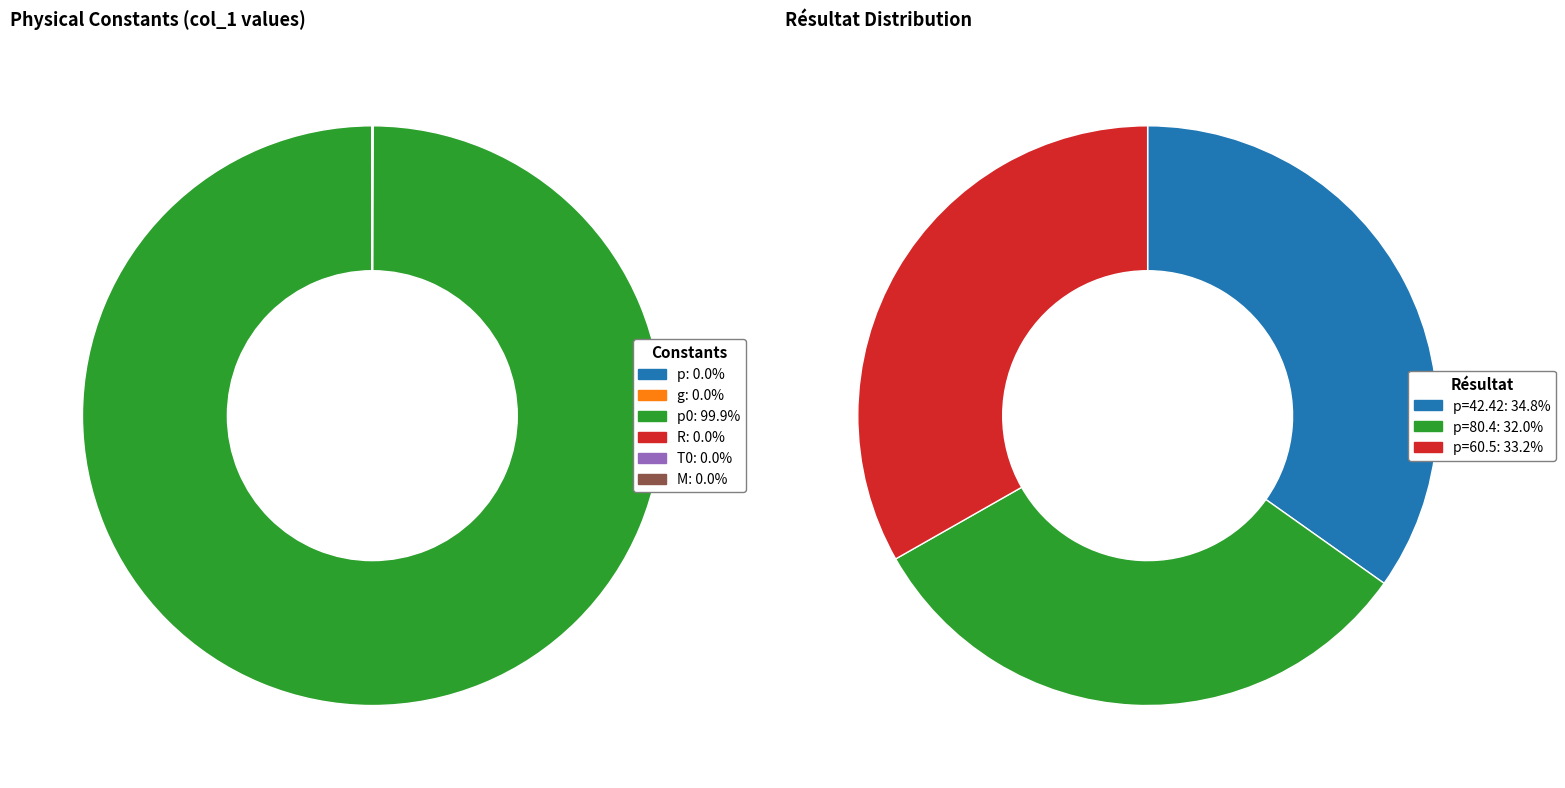

What is the largest slice in the pie chart?

p0